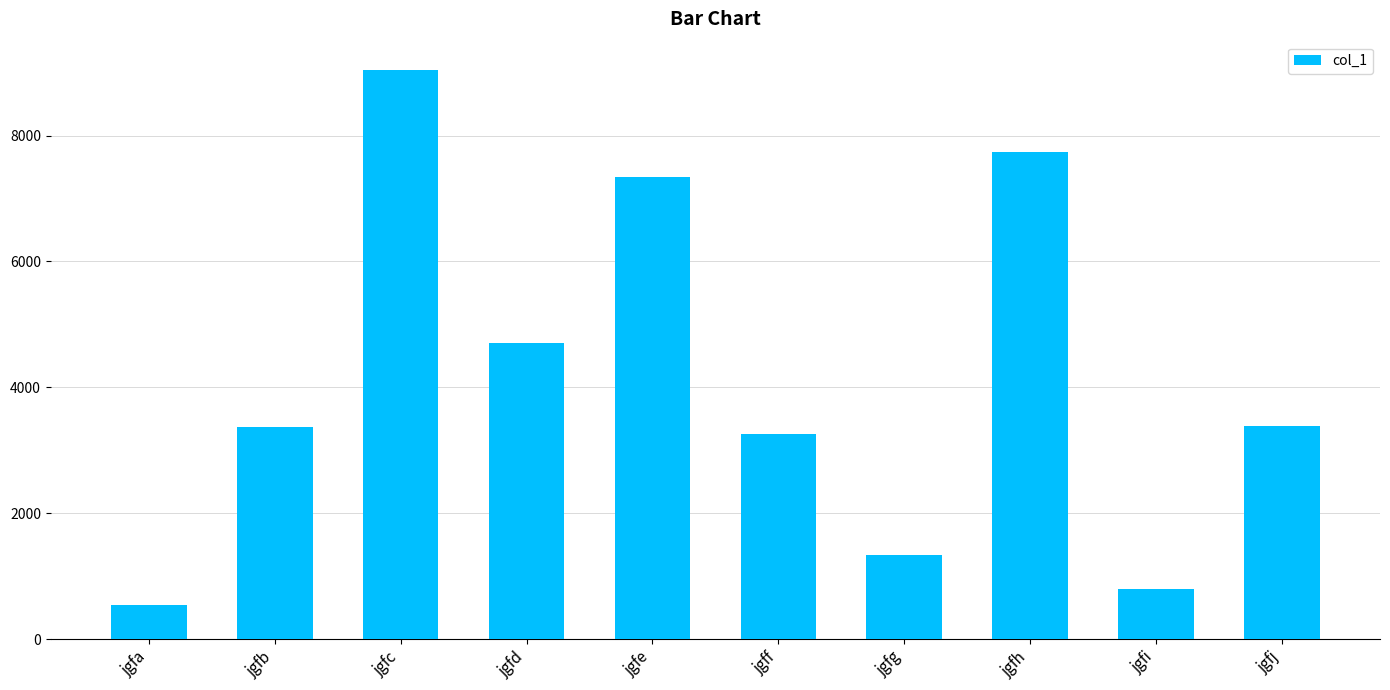

Does the chart contain stacked bars?

No